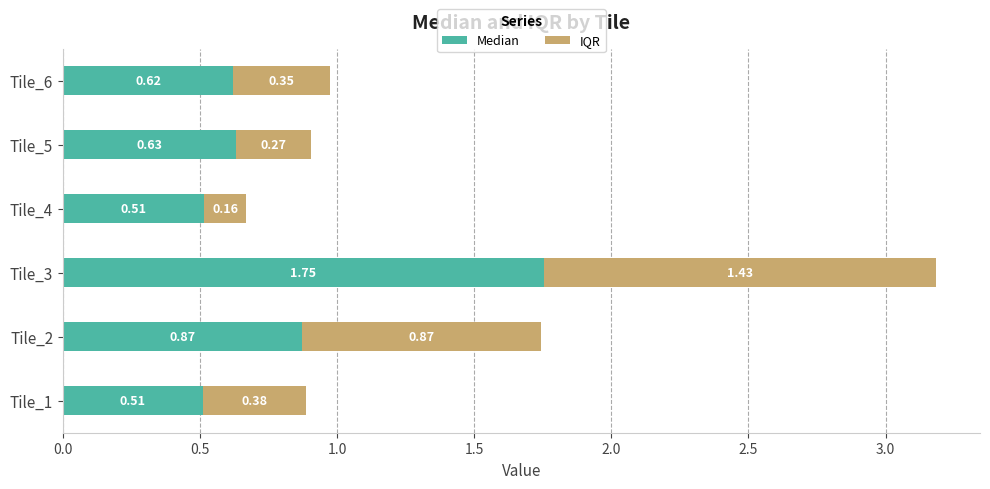

At which category is the sum across all series the highest?

Tile_3